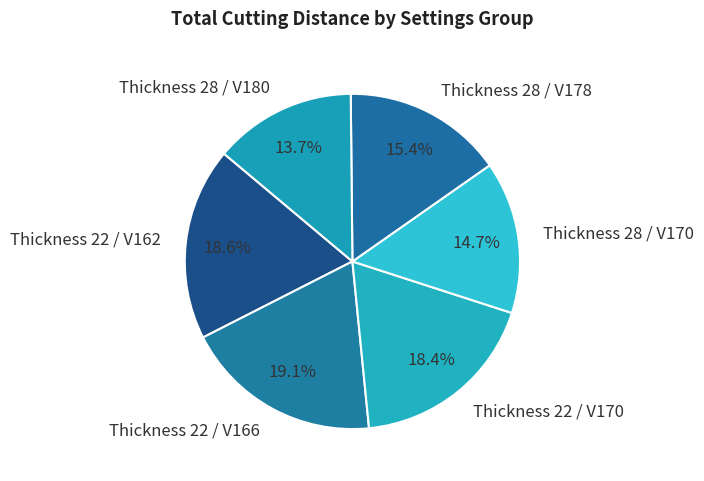

Does Thickness 22 / V166 account for over 50% of the chart?

No